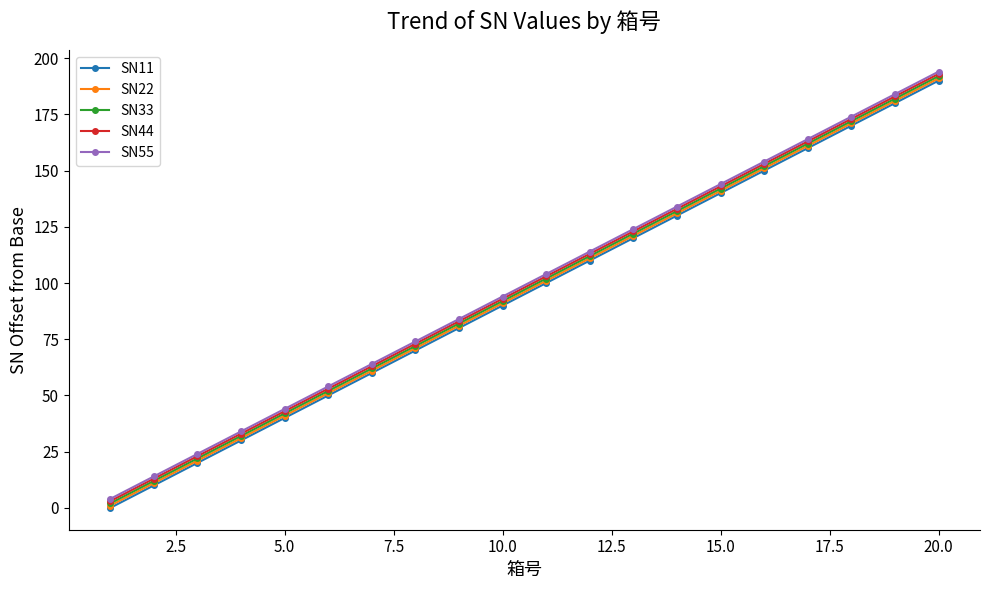

What is the greatest value displayed?

194